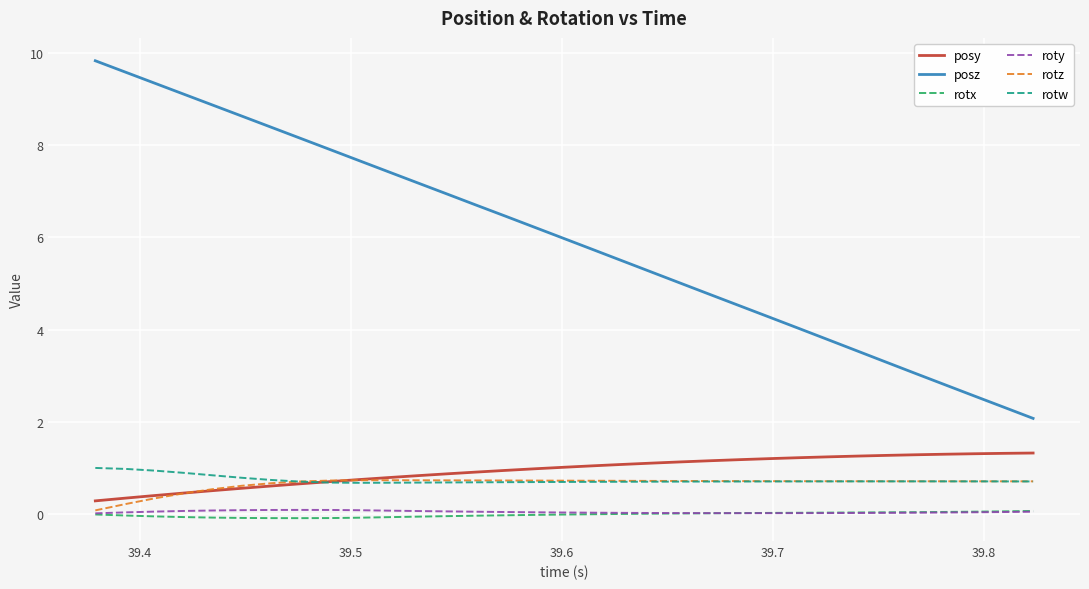

Which series has the largest total across all categories?

posz